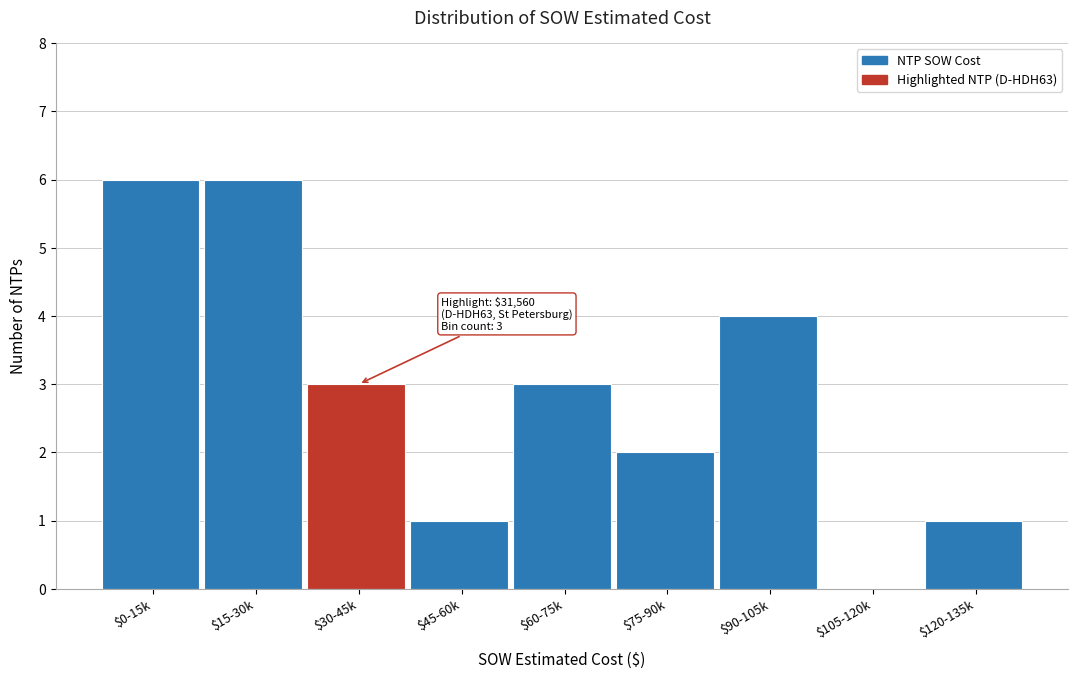

What is the greatest value displayed?

6